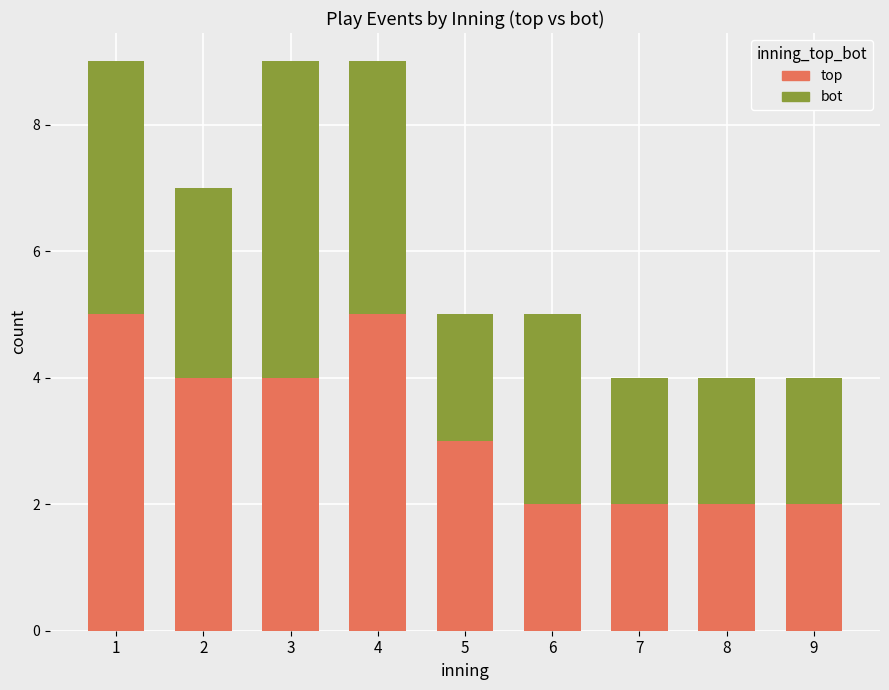

What is the maximum value for top?

5